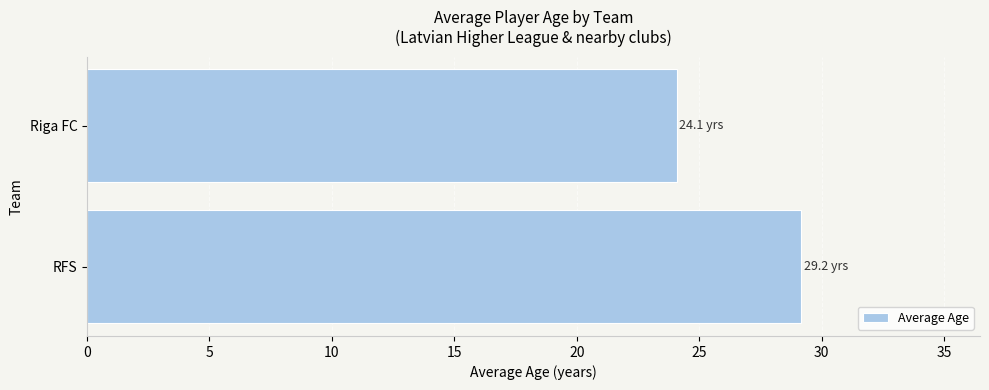

Does the chart contain stacked bars?

No